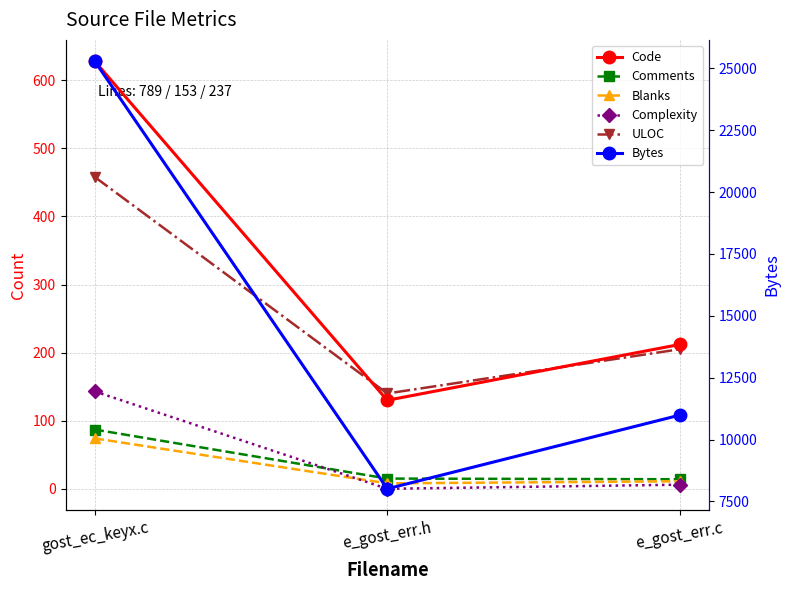

At which category is the sum across all series the highest?

gost_ec_keyx.c